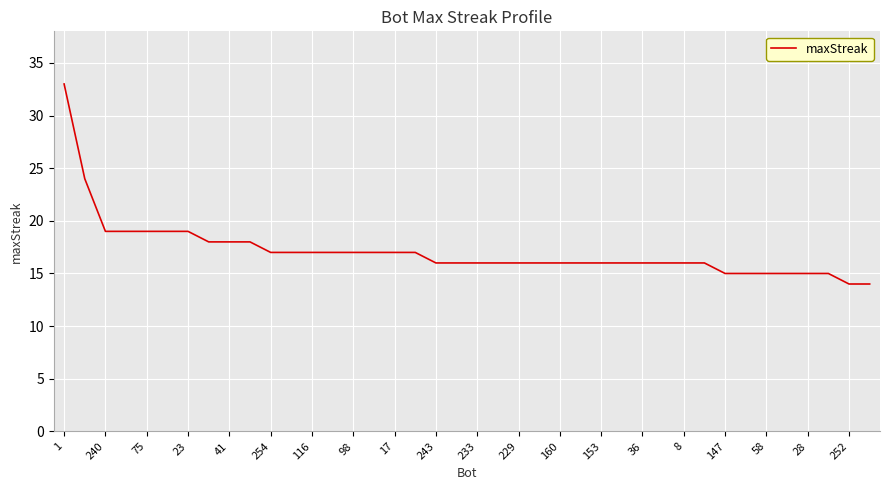

What is the smallest value displayed?

14